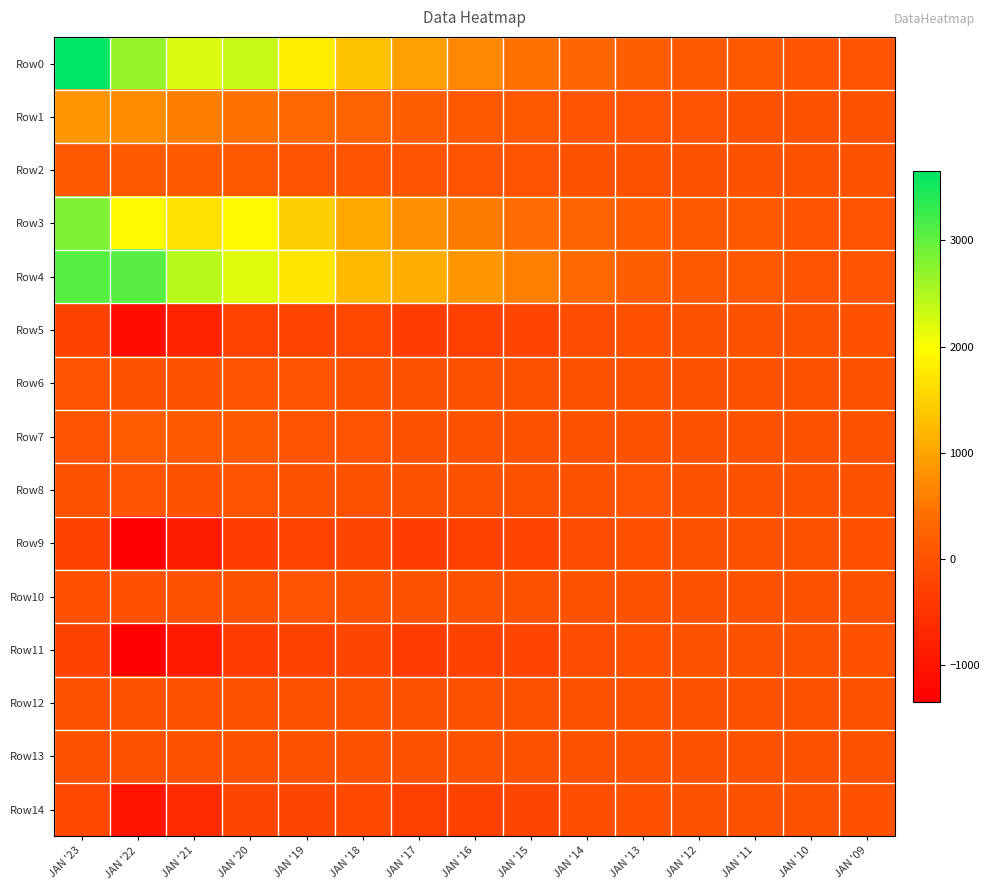

Reading left to right, extract all data points from this chart.

Row0: JAN '23=3653.7	JAN '22=2673.7	JAN '21=2229.4	JAN '20=2358.9	JAN '19=1803.0	JAN '18=1309.1	JAN '17=950.0	JAN '16=668.4	JAN '15=450.9	JAN '14=302.6	JAN '13=198.9	JAN '12=121.0	JAN '11=66.2	JAN '10=35.0	JAN '09=18.2
Row1: JAN '23=836.5	JAN '22=734.0	JAN '21=564.9	JAN '20=433.6	JAN '19=344.7	JAN '18=256.4	JAN '17=191.1	JAN '16=114.1	JAN '15=68.4	JAN '14=33.7	JAN '13=21.4	JAN '12=11.6	JAN '11=6.7	JAN '10=3.3	JAN '09=2.8
Row2: JAN '23=99.8	JAN '22=108.3	JAN '21=118.0	JAN '20=67.5	JAN '19=52.4	JAN '18=40.9	JAN '17=32.1	JAN '16=19.5	JAN '15=12.5	JAN '14=6.7	JAN '13=4.7	JAN '12=2.1	JAN '11=1.0	JAN '10=0.9	JAN '09=0.8
Row3: JAN '23=2817.2	JAN '22=1939.7	JAN '21=1664.5	JAN '20=1925.4	JAN '19=1458.3	JAN '18=1052.7	JAN '17=758.9	JAN '16=554.3	JAN '15=382.5	JAN '14=268.9	JAN '13=177.5	JAN '12=109.4	JAN '11=59.6	JAN '10=31.7	JAN '09=15.4
Row4: JAN '23=3084.8	JAN '22=3061.8	JAN '21=2433.6	JAN '20=2188.8	JAN '19=1703.5	JAN '18=1238.1	JAN '17=1102.7	JAN '16=840.5	JAN '15=598.3	JAN '14=345.1	JAN '13=199.6	JAN '12=118.0	JAN '11=62.9	JAN '10=39.0	JAN '09=30.4
Row5: JAN '23=-267.6	JAN '22=-1122.1	JAN '21=-769.1	JAN '20=-263.4	JAN '19=-245.2	JAN '18=-185.4	JAN '17=-343.8	JAN '16=-286.2	JAN '15=-215.8	JAN '14=-76.2	JAN '13=-22.0	JAN '12=-8.7	JAN '11=-3.3	JAN '10=-7.3	JAN '09=-15.1
Row6: JAN '23=16.1	JAN '22=0.6	JAN '21=-4.7	JAN '20=51.7	JAN '19=29.9	JAN '18=5.3	JAN '17=-3.0	JAN '16=1.3	JAN '15=1.0	JAN '14=-0.7	JAN '13=0.2	JAN '12=-2.1	JAN '11=-0.4	JAN '10=-0.1	JAN '09=0.3
Row7: JAN '23=46.0	JAN '22=174.6	JAN '21=123.1	JAN '20=96.2	JAN '19=42.0	JAN '18=8.8	JAN '17=2.8	JAN '16=0.0	JAN '15=0.0	JAN '14=0.0	JAN '13=0.0	JAN '12=0.0	JAN '11=0.0	JAN '10=0.0	JAN '09=0.0
Row8: JAN '23=0.0	JAN '22=55.2	JAN '21=4.2	JAN '20=23.7	JAN '19=6.0	JAN '18=0.0	JAN '17=0.0	JAN '16=1.7	JAN '15=0.0	JAN '14=2.1	JAN '13=14.1	JAN '12=0.0	JAN '11=0.0	JAN '10=0.0	JAN '09=0.0
Row9: JAN '23=-297.6	JAN '22=-1351.2	JAN '21=-901.0	JAN '20=-331.7	JAN '19=-263.2	JAN '18=-188.9	JAN '17=-349.7	JAN '16=-286.6	JAN '15=-214.8	JAN '14=-79.0	JAN '13=-36.0	JAN '12=-10.8	JAN '11=-3.7	JAN '10=-7.4	JAN '09=-14.7
Row10: JAN '23=-19.7	JAN '22=-12.1	JAN '21=6.9	JAN '20=5.0	JAN '19=12.4	JAN '18=1.4	JAN '17=5.5	JAN '16=-7.9	JAN '15=2.3	JAN '14=0.0	JAN '13=0.7	JAN '12=0.2	JAN '11=0.1	JAN '10=0.1	JAN '09=0.0
Row11: JAN '23=-277.9	JAN '22=-1339.1	JAN '21=-908.0	JAN '20=-336.7	JAN '19=-275.6	JAN '18=-190.2	JAN '17=-355.2	JAN '16=-278.8	JAN '15=-217.1	JAN '14=-79.0	JAN '13=-36.7	JAN '12=-11.0	JAN '11=-3.8	JAN '10=-7.5	JAN '09=-14.8
Row12: JAN '23=-1.7	JAN '22=-8.0	JAN '21=-5.7	JAN '20=-2.1	JAN '19=-1.9	JAN '18=-1.4	JAN '17=-2.7	JAN '16=-2.2	JAN '15=-1.8	JAN '14=-0.7	JAN '13=-0.3	JAN '12=-0.1	JAN '11=-0.0	JAN '10=-0.1	JAN '09=-0.2
Row13: JAN '23=-1.7	JAN '22=-8.3	JAN '21=-5.7	JAN '20=-2.2	JAN '19=-1.9	JAN '18=-1.4	JAN '17=-2.6	JAN '16=-2.2	JAN '15=-1.8	JAN '14=-0.8	JAN '13=-0.5	JAN '12=-0.1	JAN '11=-0.0	JAN '10=-0.1	JAN '09=-0.2
Row14: JAN '23=-167.8	JAN '22=-1013.8	JAN '21=-651.1	JAN '20=-195.9	JAN '19=-192.7	JAN '18=-144.5	JAN '17=-311.7	JAN '16=-266.7	JAN '15=-203.3	JAN '14=-69.5	JAN '13=-17.3	JAN '12=-6.6	JAN '11=-2.3	JAN '10=-6.4	JAN '09=-14.3